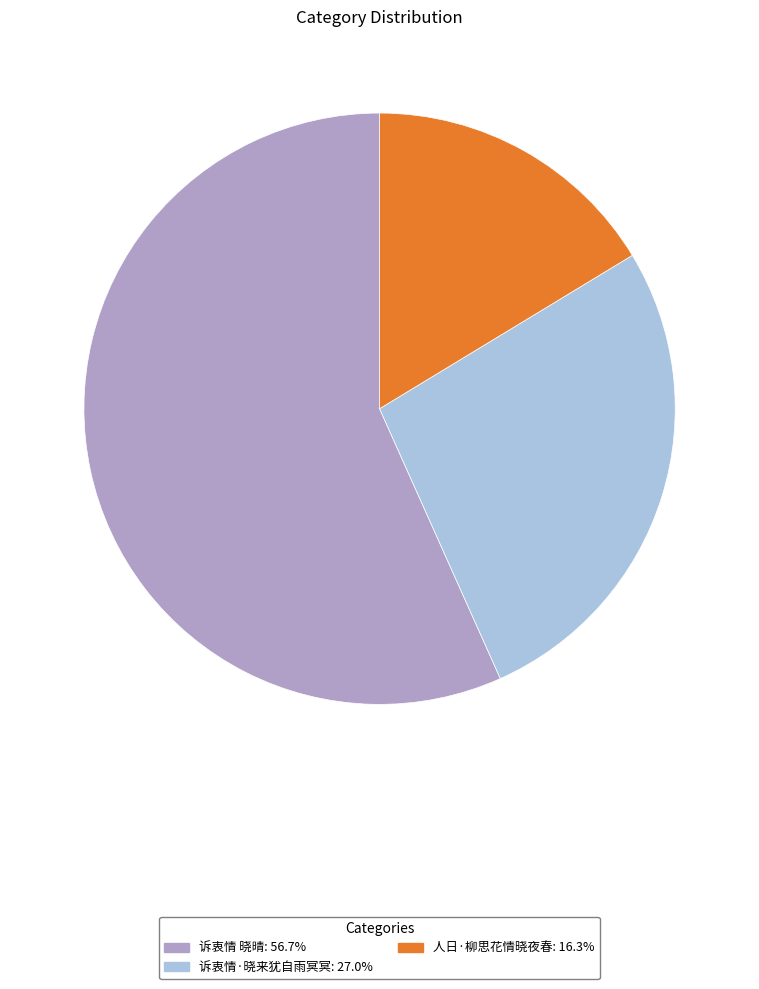

Which category has the smallest portion of the pie?

人日·柳思花情晓夜春